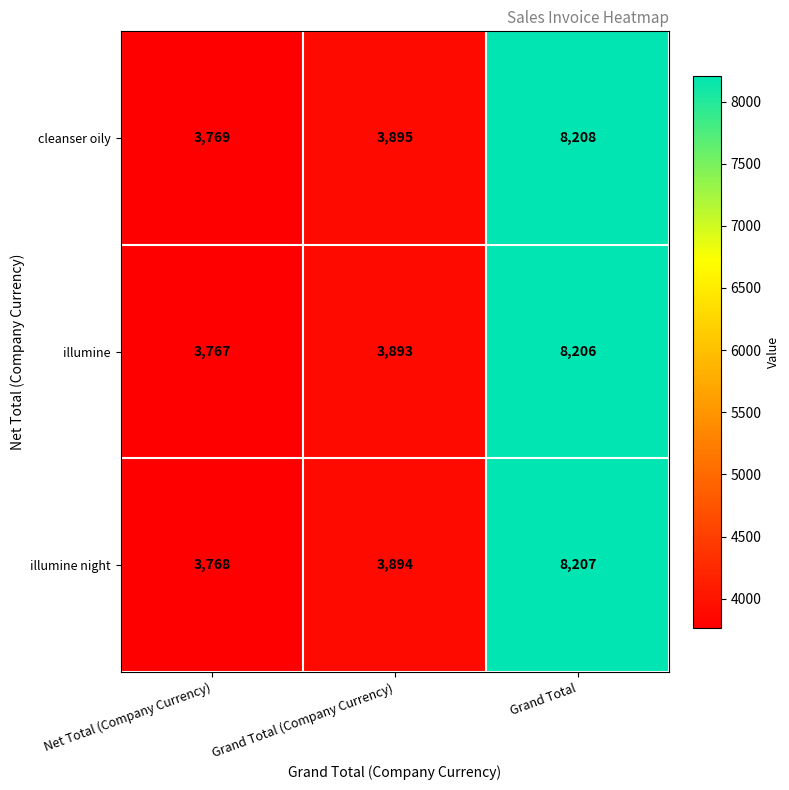

Reading left to right, what are all the values shown in this chart?

cleanser oily: 3769	3895	8208
illumine: 3767	3893	8206
illumine night: 3768	3894	8207